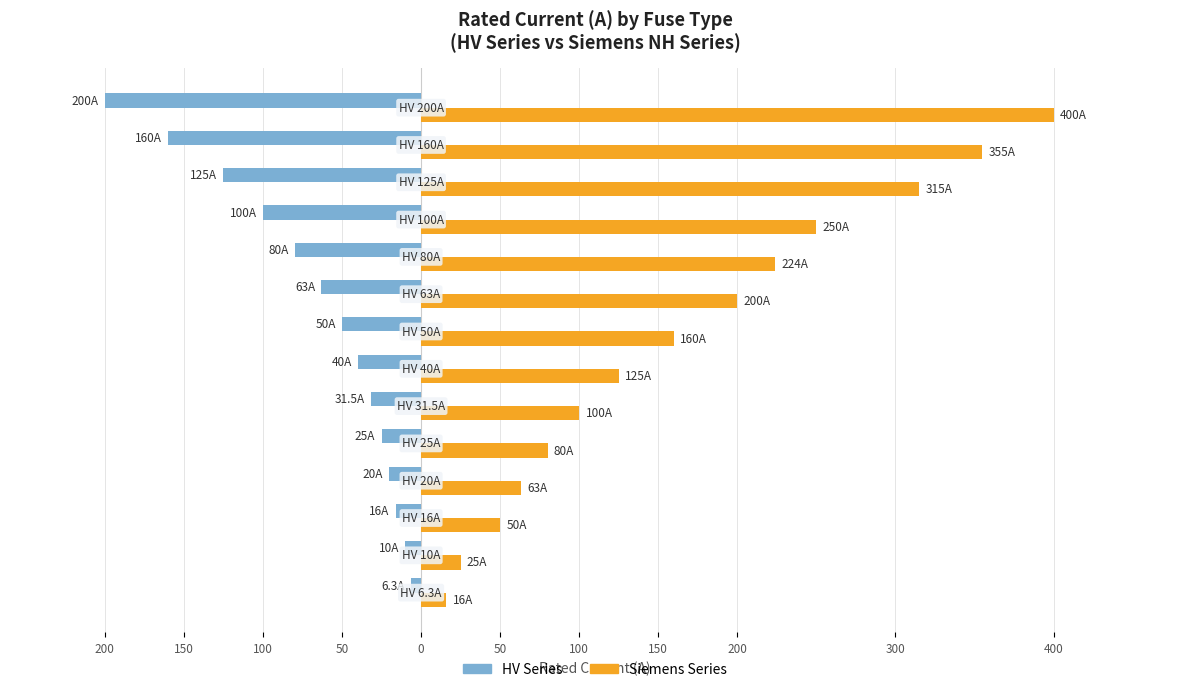

What is the difference between the maximum and minimum values in the HV Series series?

193.7